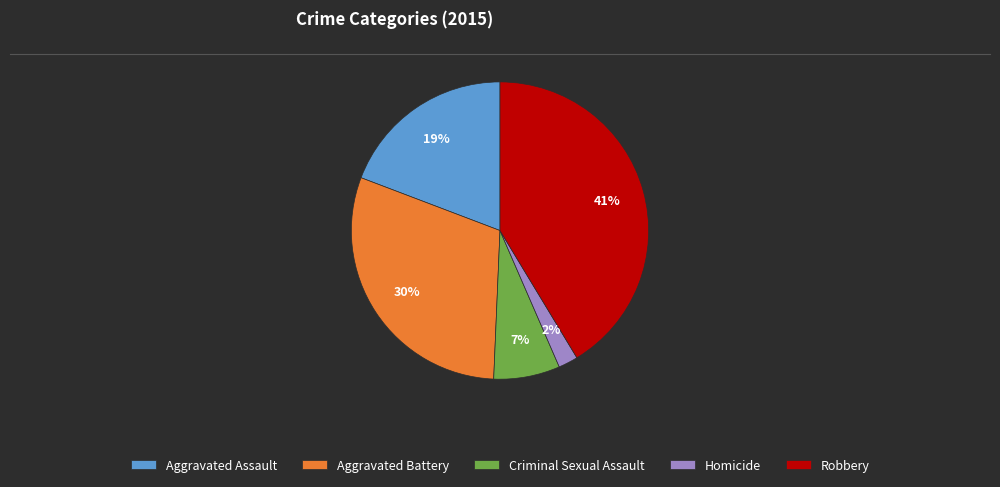

To the nearest percent, what is the difference between the largest and smallest slice percentages?

39%